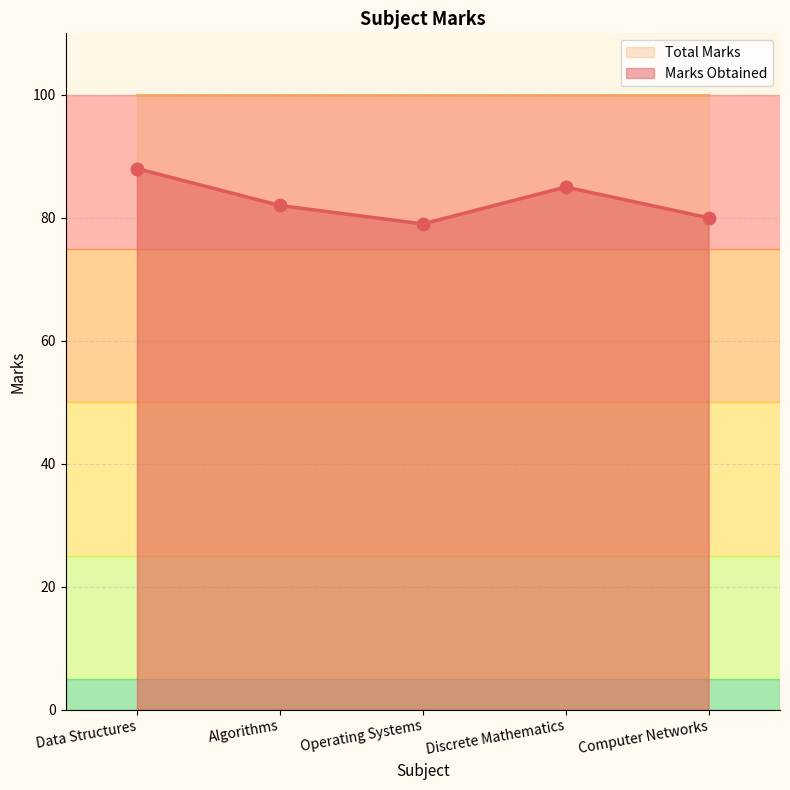

Between Operating Systems and Data Structures, which is larger?

Data Structures